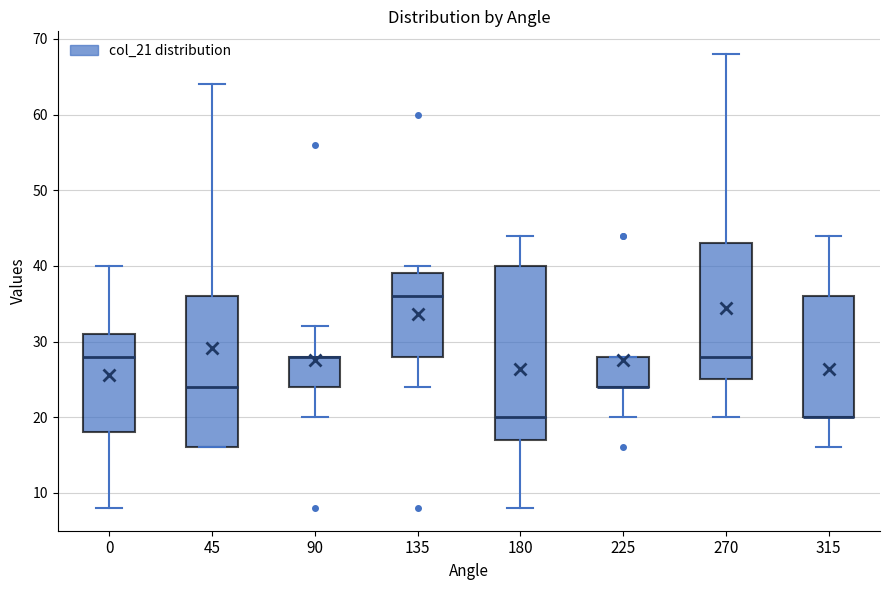

Reading left to right, transcribe this box plot: for each box, give where its median line is, the range the box spans, and where its two whiskers end, as read against the y-axis. The values are not printed on the chart, so give them approximately, as read against the axis.

0: median 28, box 18 to 31, whiskers 8 to 40
45: median 24, box 16 to 36, whiskers 16 to 64
90: median 28 (drawn on the box's upper edge), box 24 to 28, whiskers 20 to 32
135: median 36, box 28 to 39, whiskers 24 to 40
180: median 20, box 17 to 40, whiskers 8 to 44
225: median 24 (drawn on the box's lower edge), box 24 to 28, whiskers 20 to 28
270: median 28, box 25 to 43, whiskers 20 to 68
315: median 20 (drawn on the box's lower edge), box 20 to 36, whiskers 16 to 44